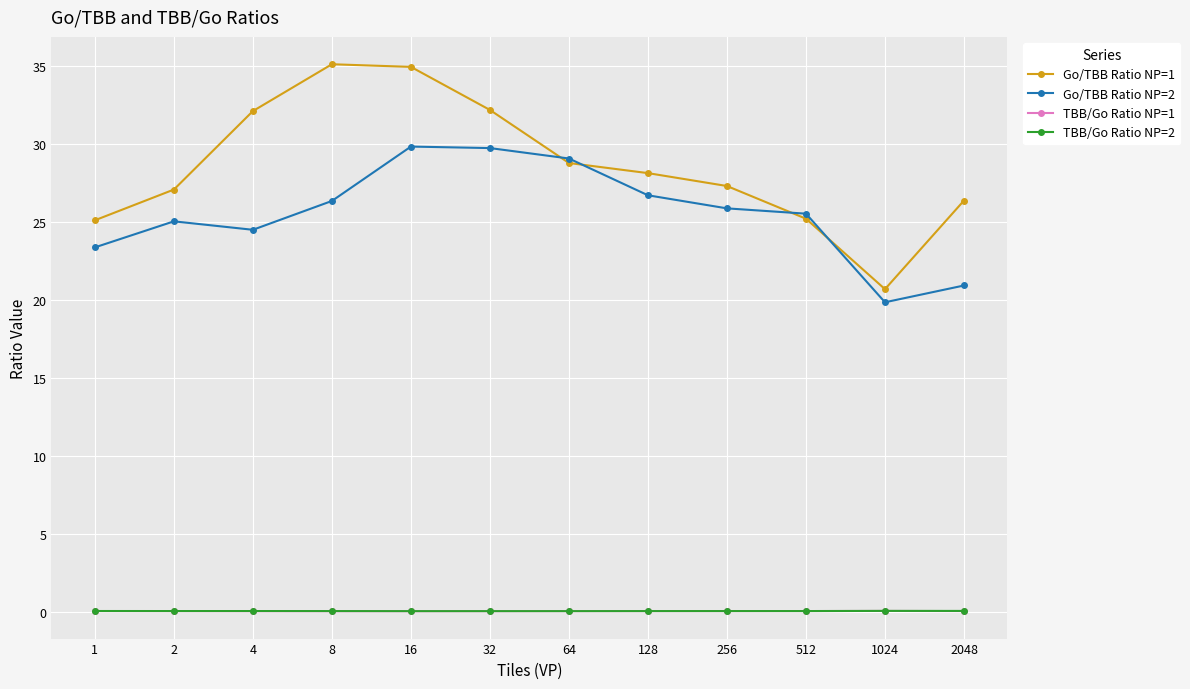

How many lines are shown in the chart?

4